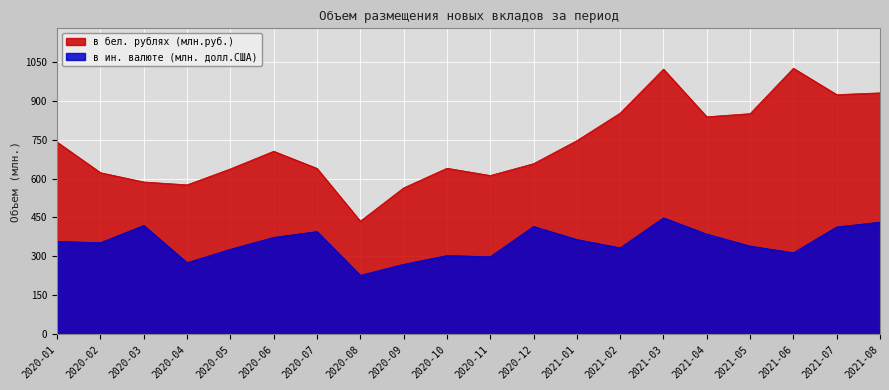

Where is в ин. валюте (млн. долл.США) nearest to the value 337?

2021-05